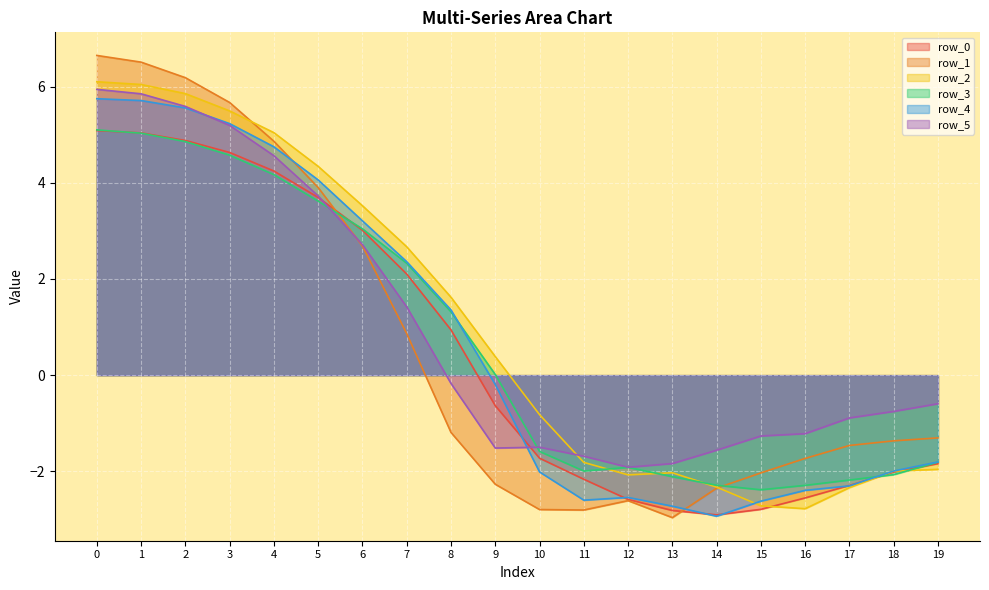

At which label is row_0 closest to 1?

8